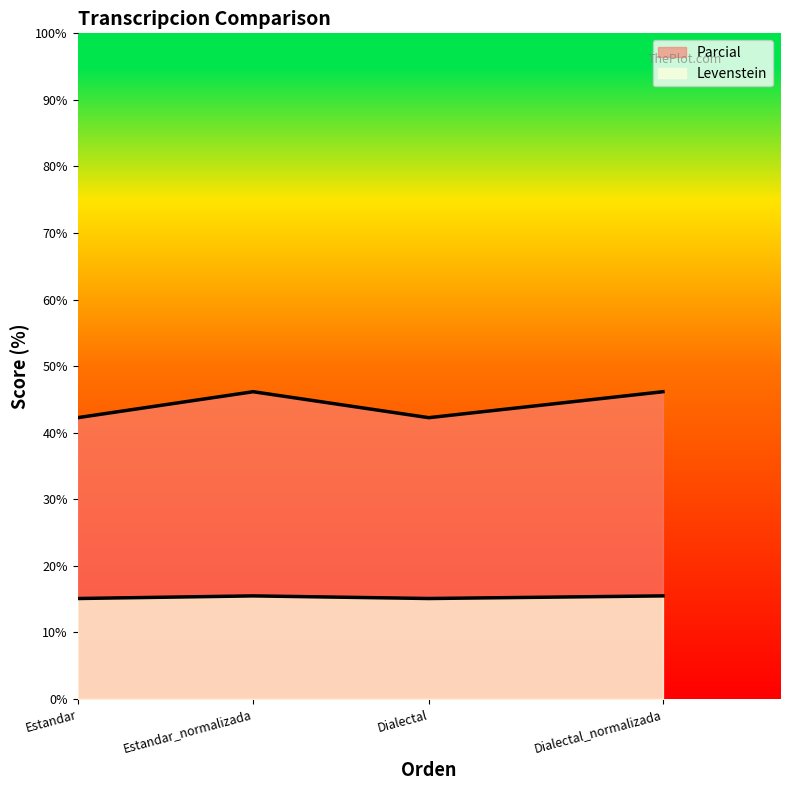

What is the label of the 1st point from the right?

Dialectal_normalizada